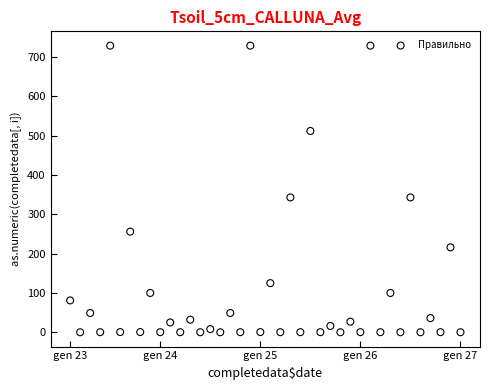

What is the range of Y values (max minus min)?

729.0